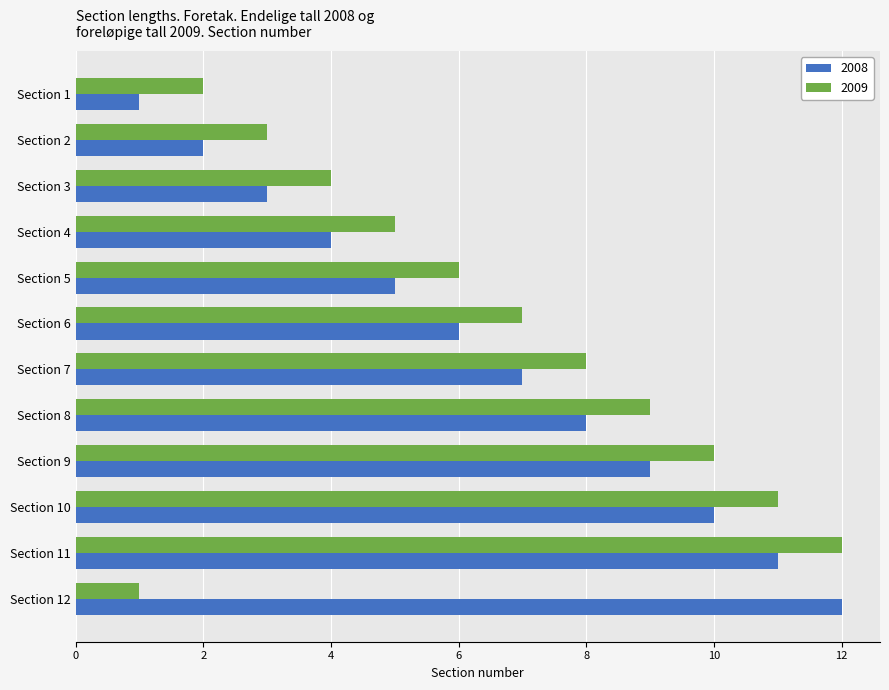

Rank the series at Section 12 from lowest to highest value.

2009, 2008